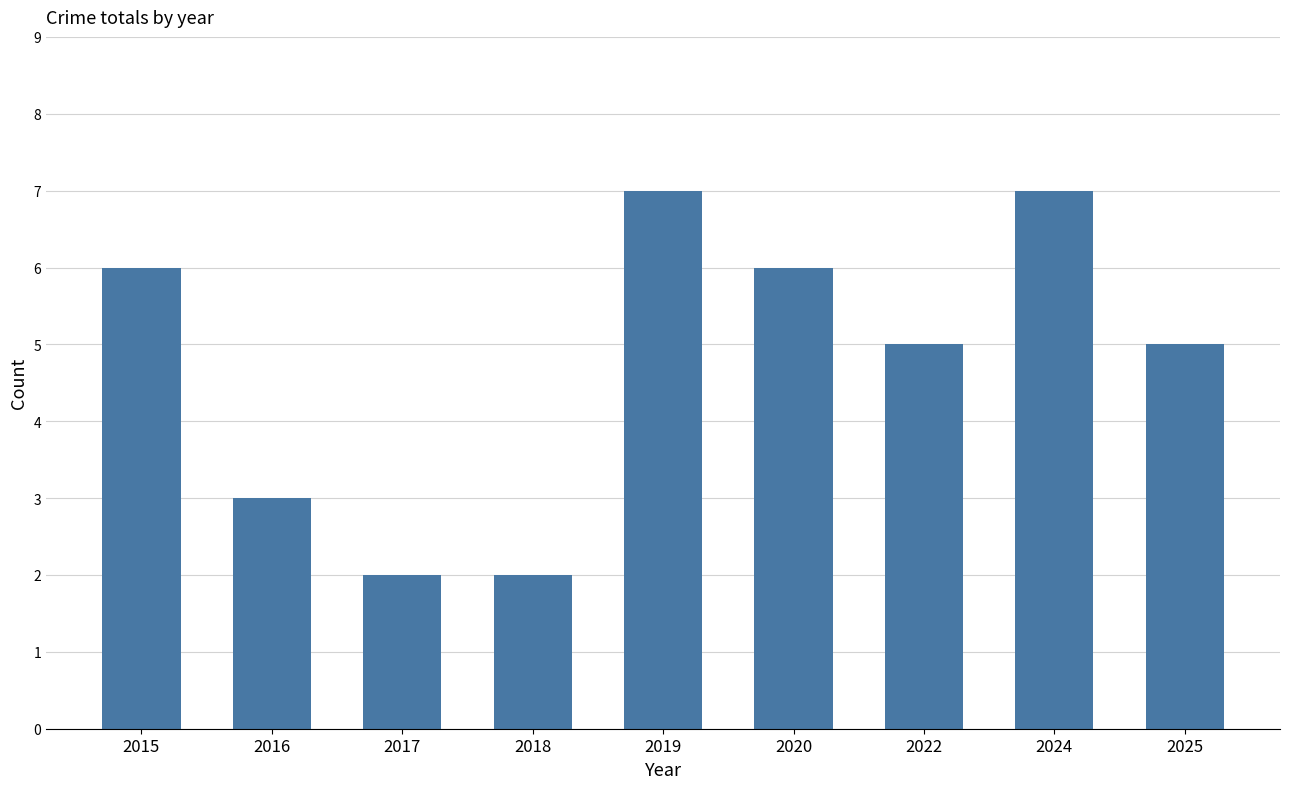

True or false: the data shows 7 at 2024.

True